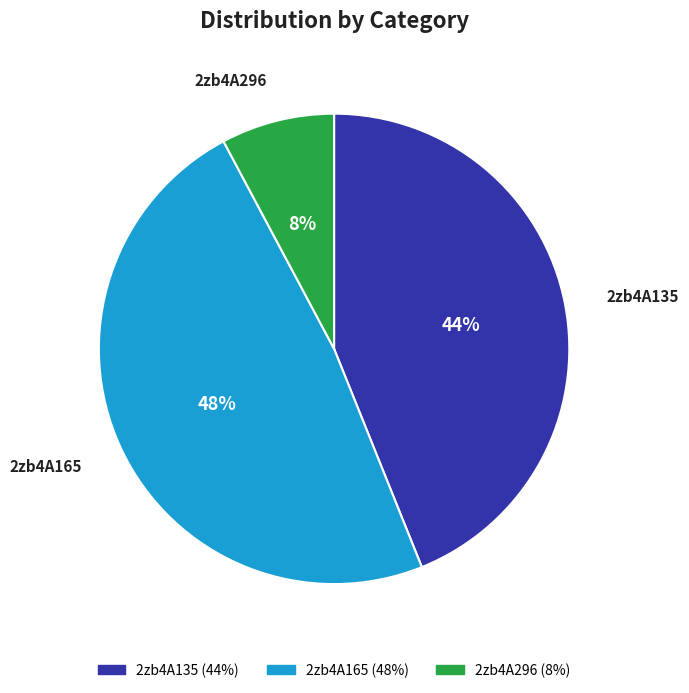

To the nearest percent, what percentage of the pie is 2zb4A296?

8%